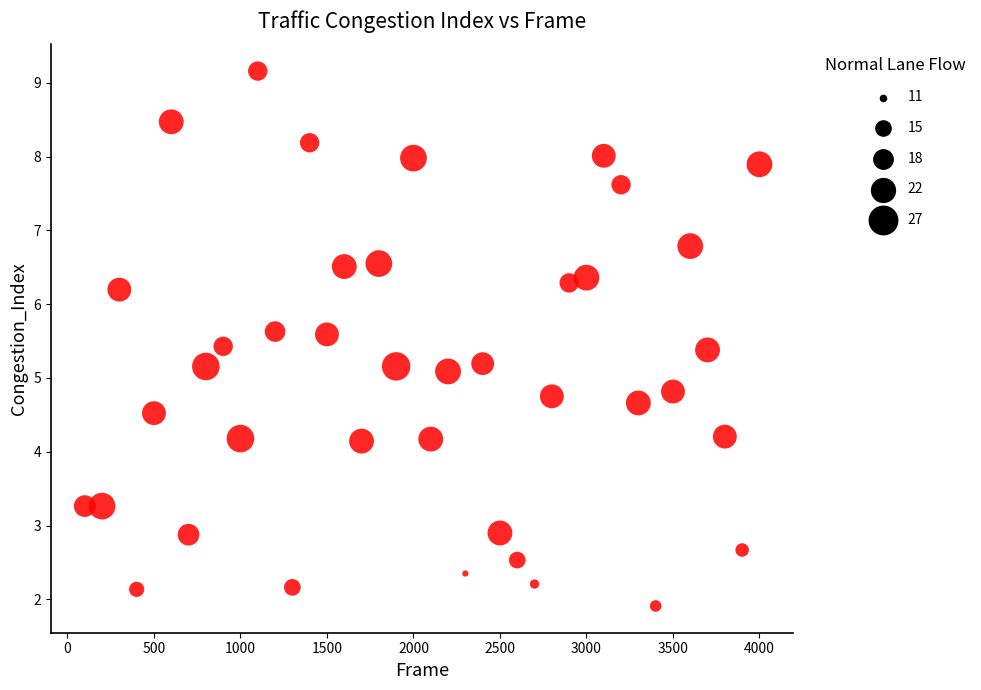

What is the range of Y values (max minus min)?

7.2